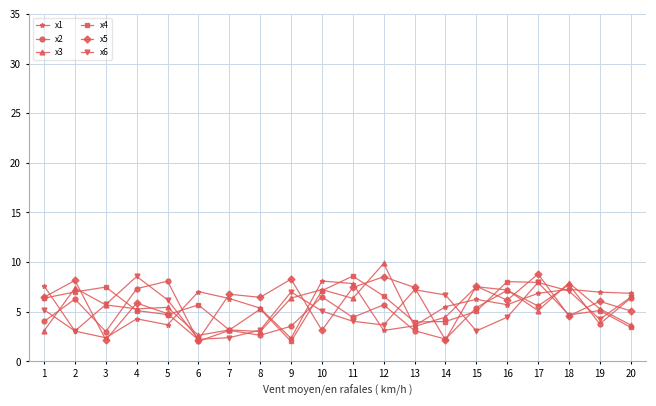

What is the value of the x2 point at the 4th from the left?

7.3